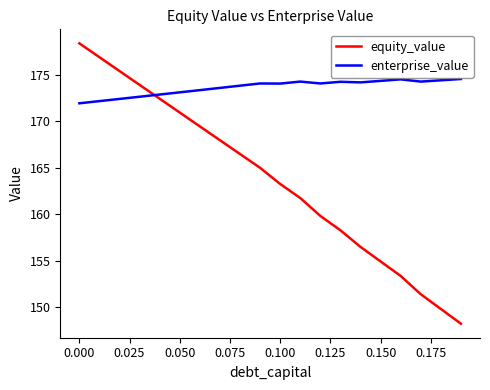

How many times do enterprise_value and equity_value cross each other?

1